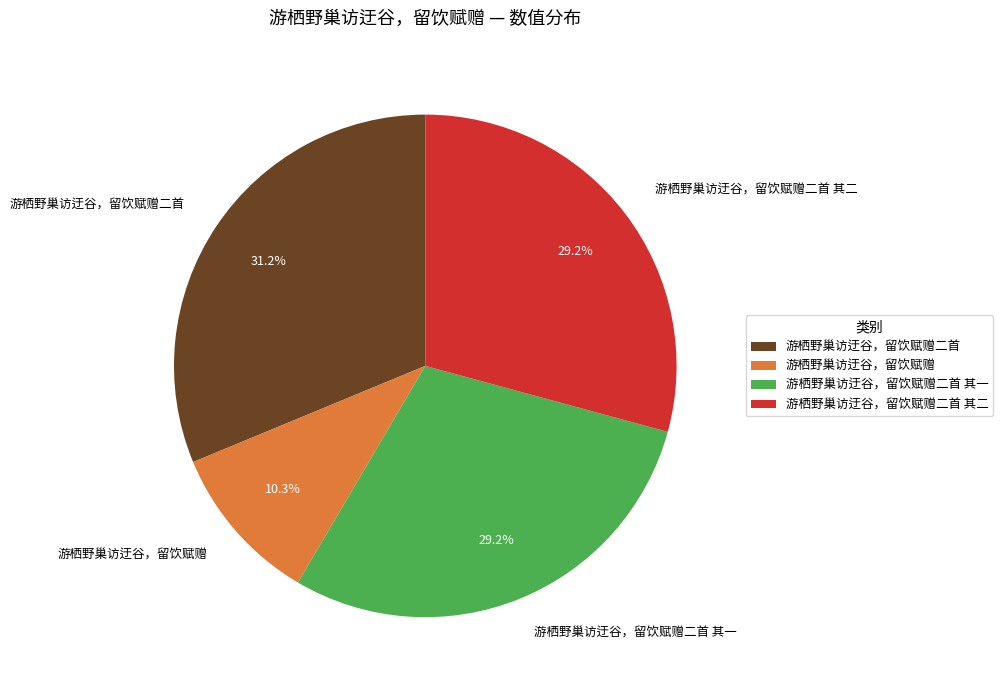

Which category has the smallest portion of the pie?

游栖野巢访迂谷，留饮赋赠